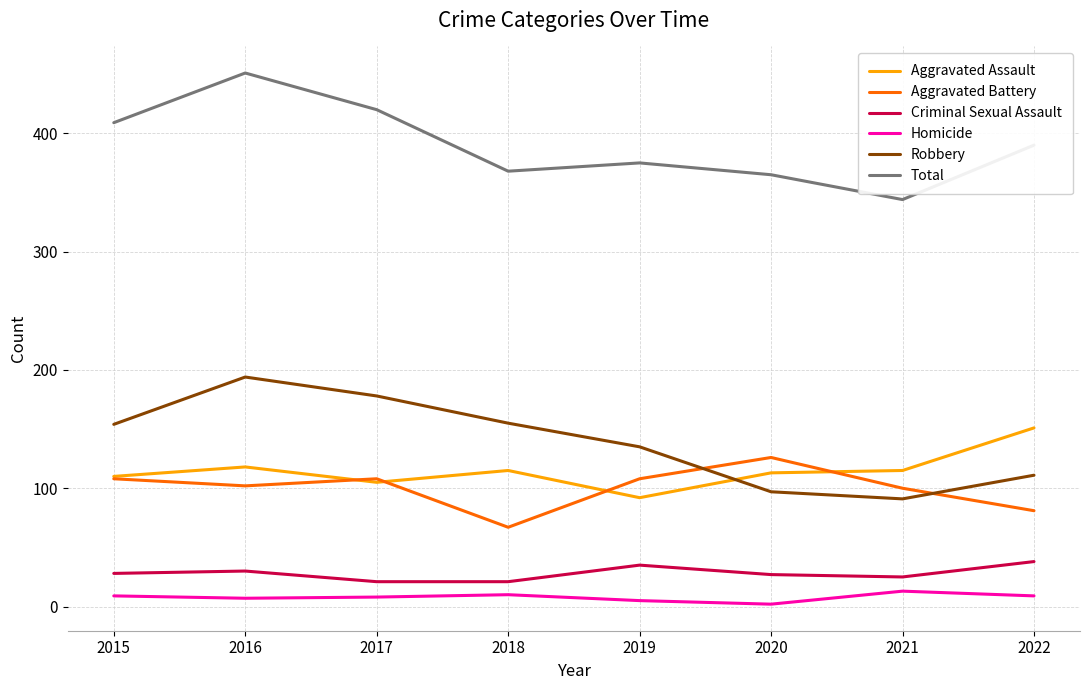

What is the maximum value shown in the chart?

451